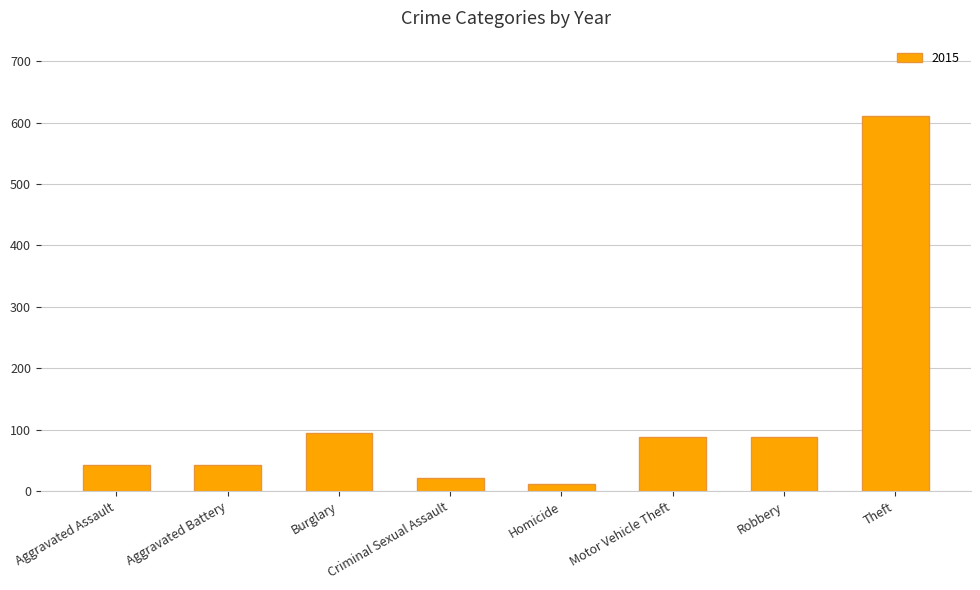

What is the difference between the values at Criminal Sexual Assault and Theft?

589